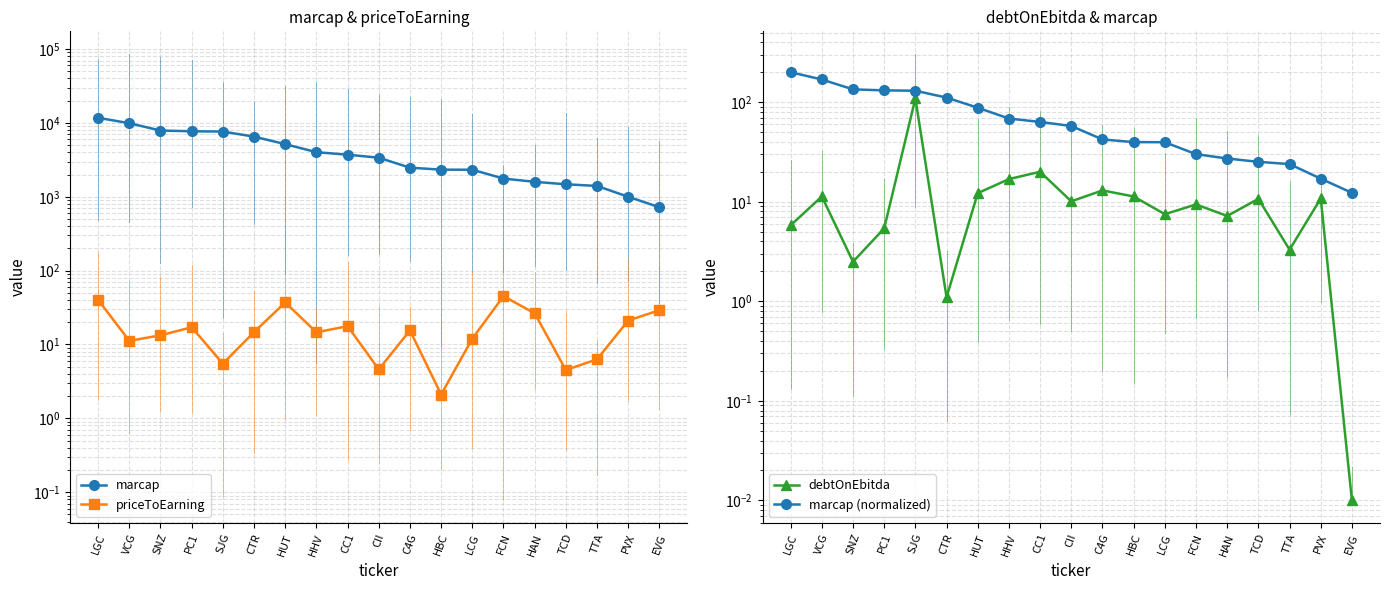

What is the average value of the priceToEarning series?

17.8